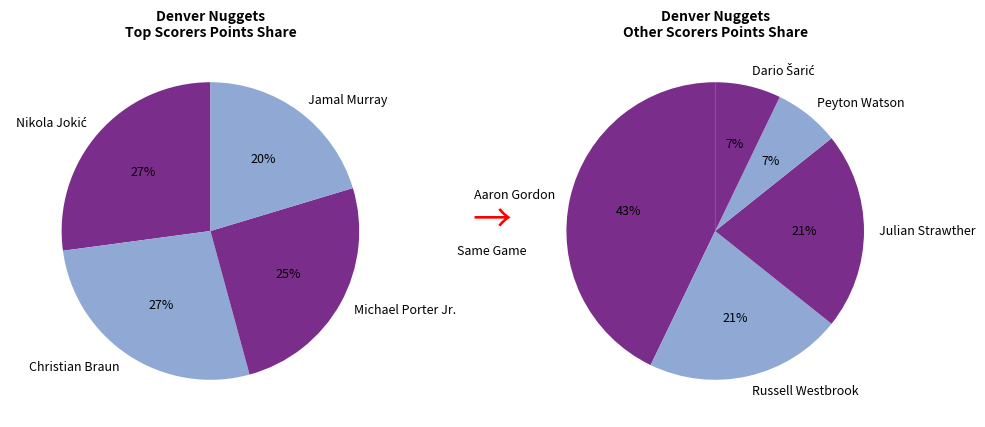

Is the sum of Dario Šarić and Julian Strawther greater than half?

No